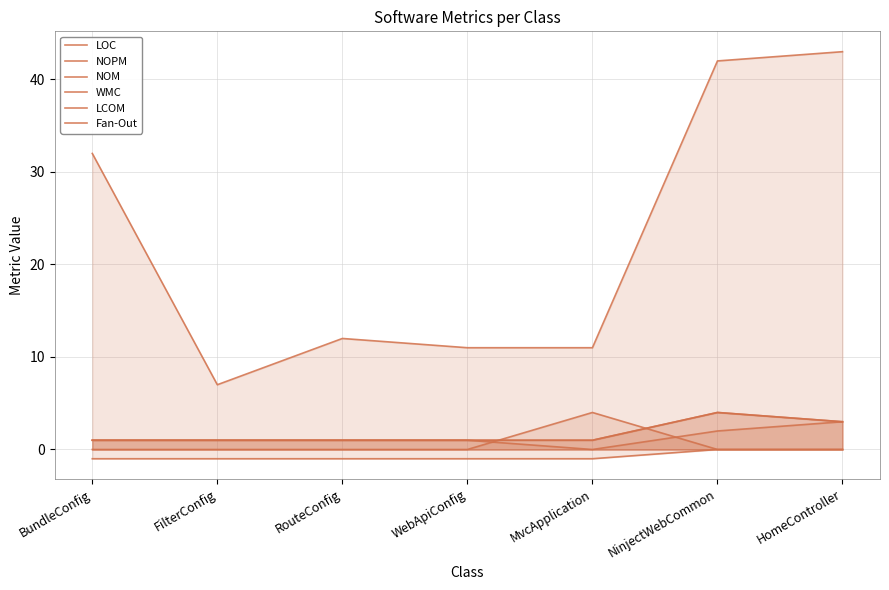

Reading right to left, extract all data points from this chart.

LOC: 43	42	11	11	12	7	32
NOPM: 3	2	0	1	1	1	1
NOM: 3	4	1	1	1	1	1
WMC: 3	4	1	1	1	1	1
LCOM: 0	0	-1	-1	-1	-1	-1
Fan-Out: 0	0	4	0	0	0	0